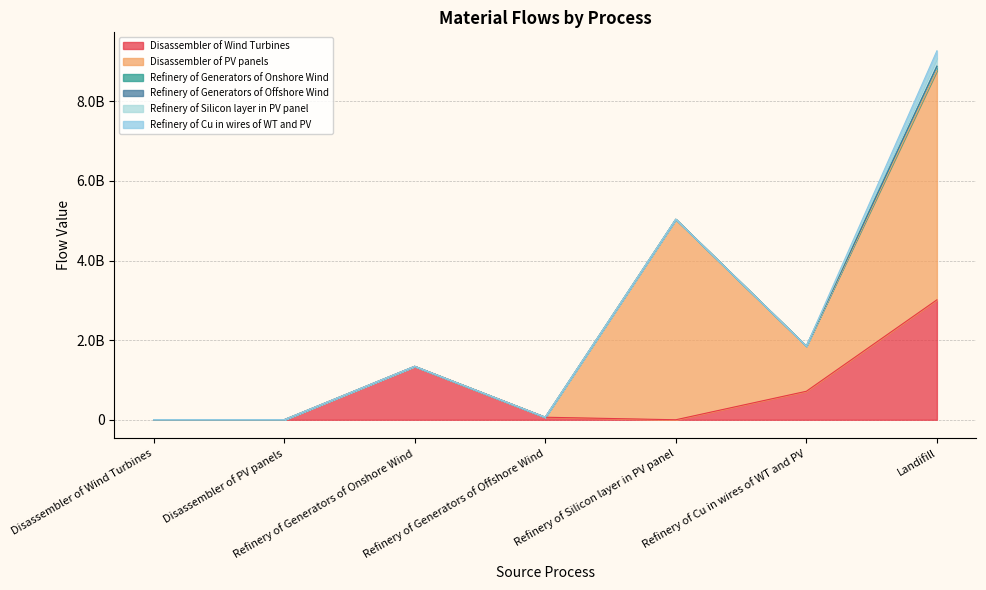

What is the label of the 6th point from the right?

Disassembler of PV panels